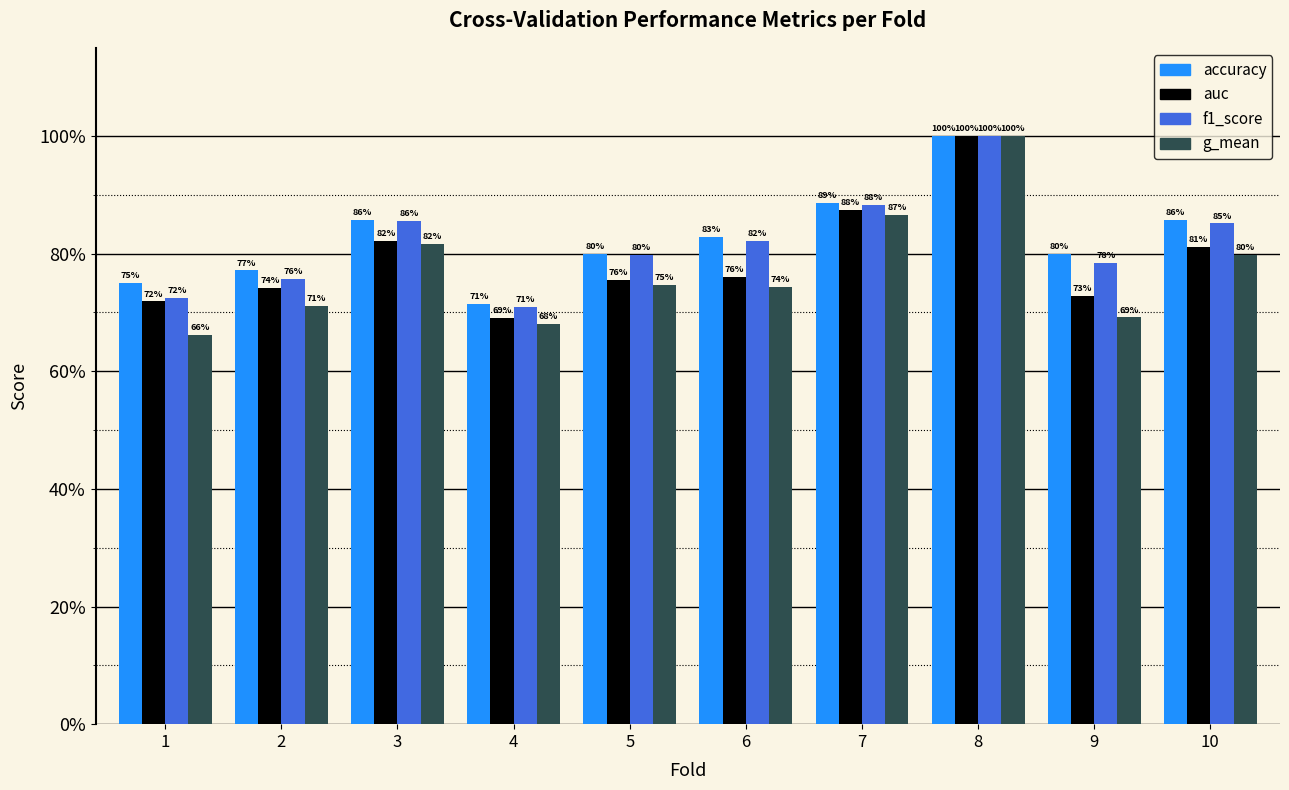

Which series has the widest spread of values?

g_mean